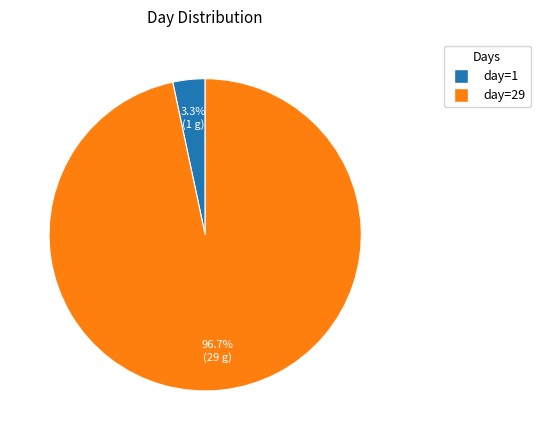

Does any single category account for the majority?

Yes